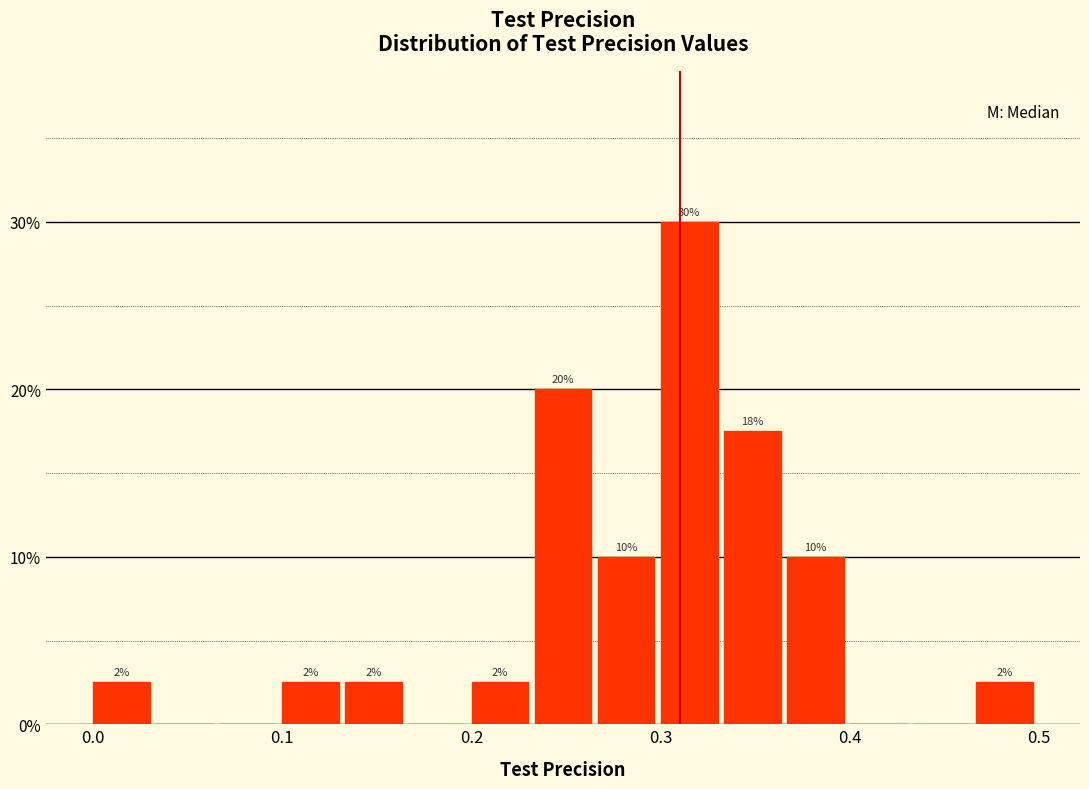

Read against the x-axis, roughly where is the centre of the tallest bar?

0.32